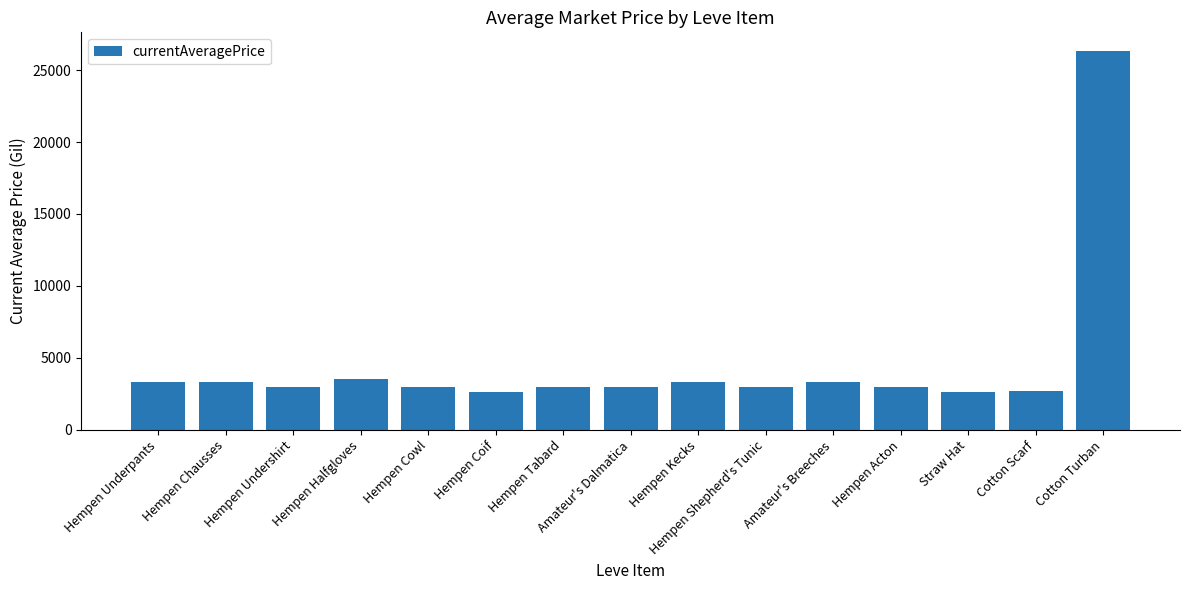

What is the change in value from Hempen Kecks to Cotton Scarf?

-643